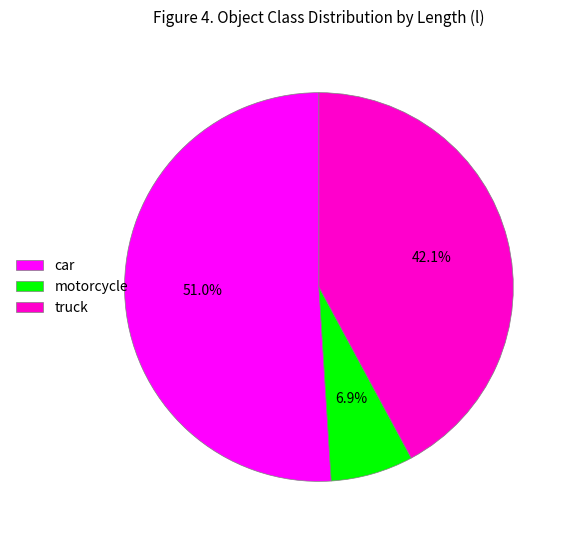

Approximately how many times larger is the value at motorcycle compared to truck?

0.2